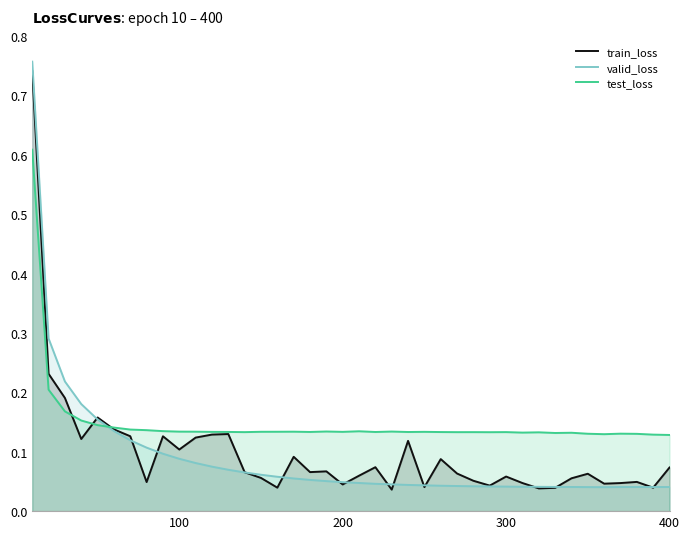

Count the number of categories in the chart.

40